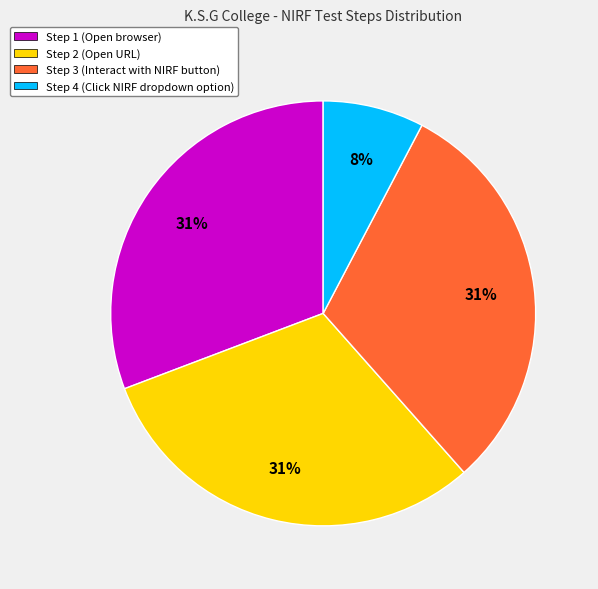

What percentage is the Step 1 (Open browser) slice, to the nearest percent?

31%